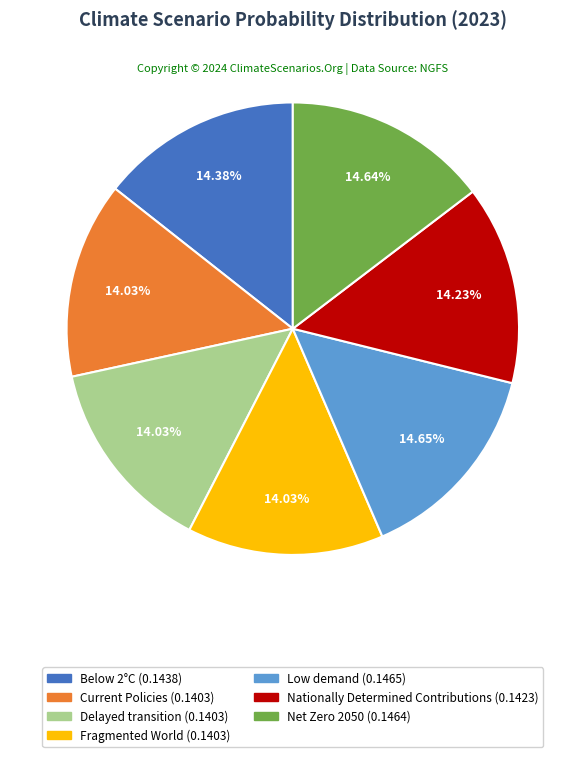

The Net Zero 2050 slice represents 15% of the pie. True or false?

True